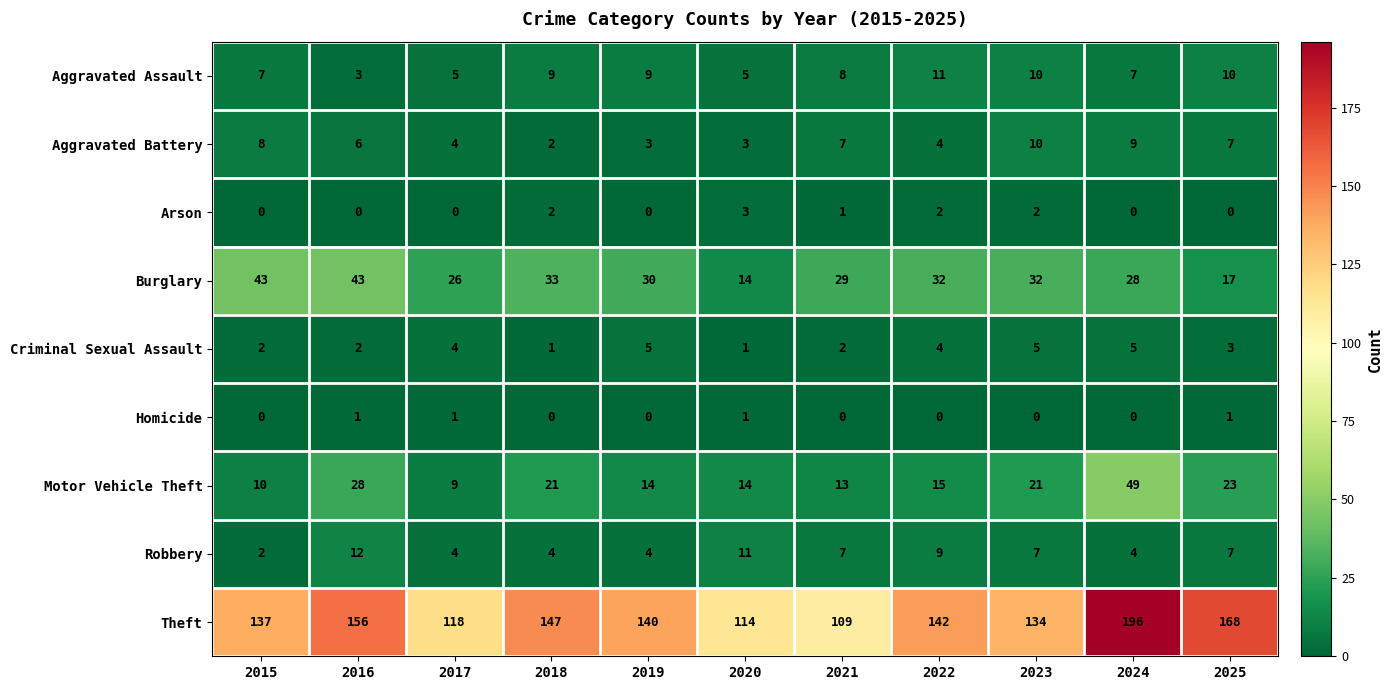

List the series in order of their peak value, highest first.

Theft, Motor Vehicle Theft, Burglary, Robbery, Aggravated Assault, Aggravated Battery, Criminal Sexual Assault, Arson, Homicide